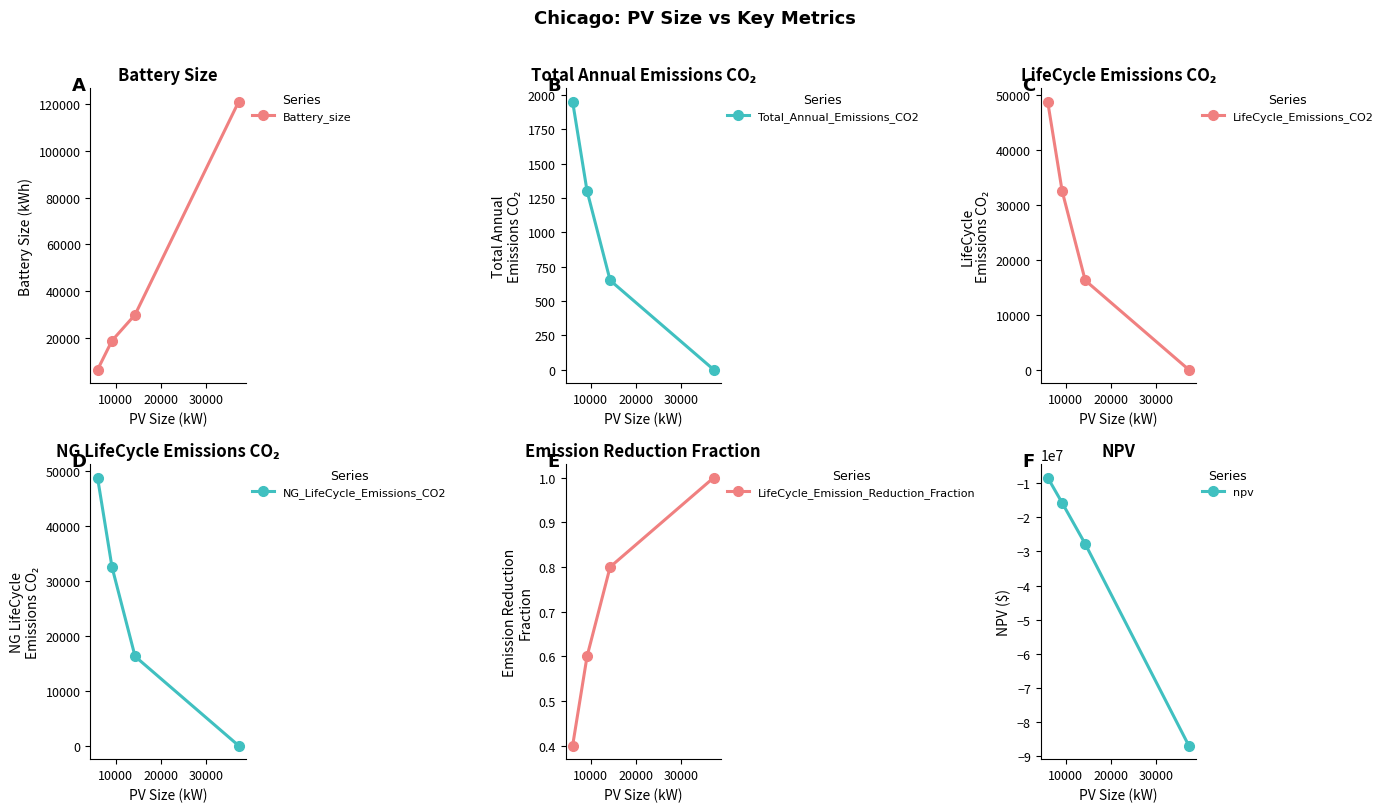

True or false: Total_Annual_Emissions_CO2 has more than 1 interior local peaks.

False